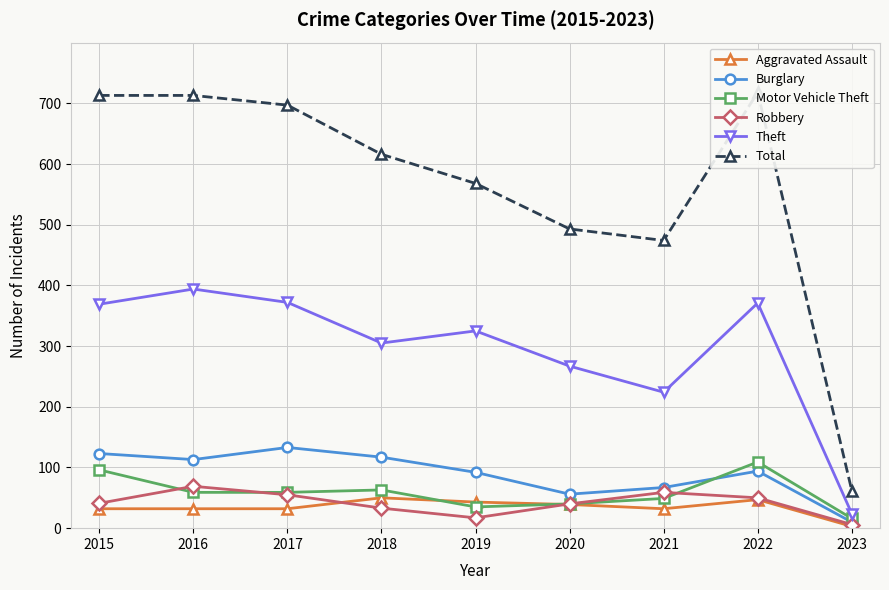

Count the number of data series in this chart.

6